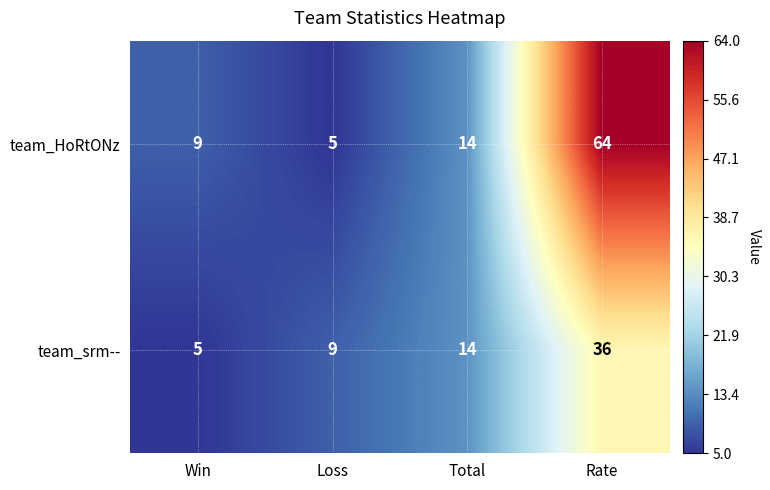

How many data points does each series have?

4